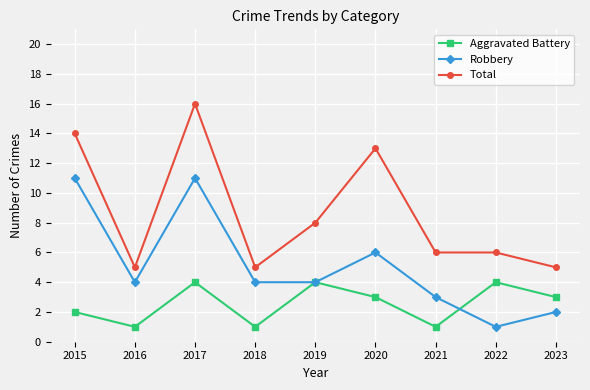

What is the minimum value shown in the chart?

1